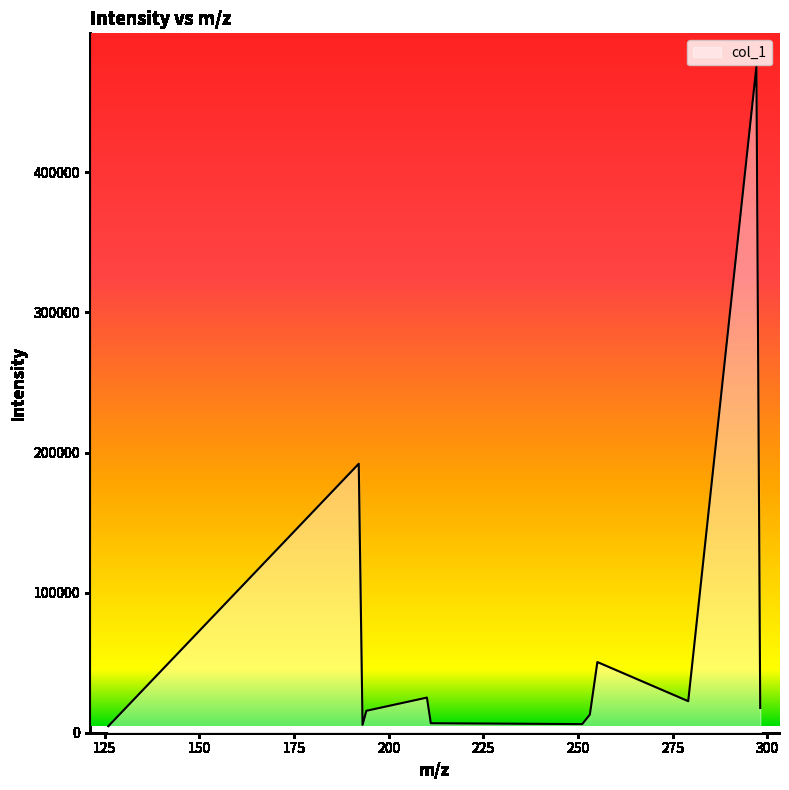

How many lines are shown in the chart?

1